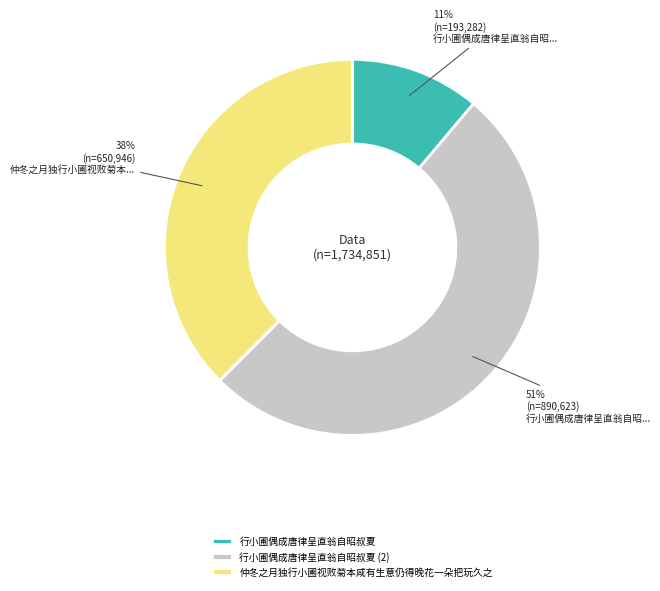

How many segments does this pie chart have?

3